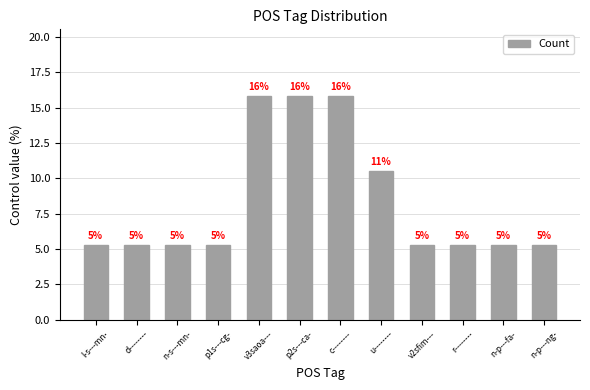

What position from the right is n-p---ng-?

1